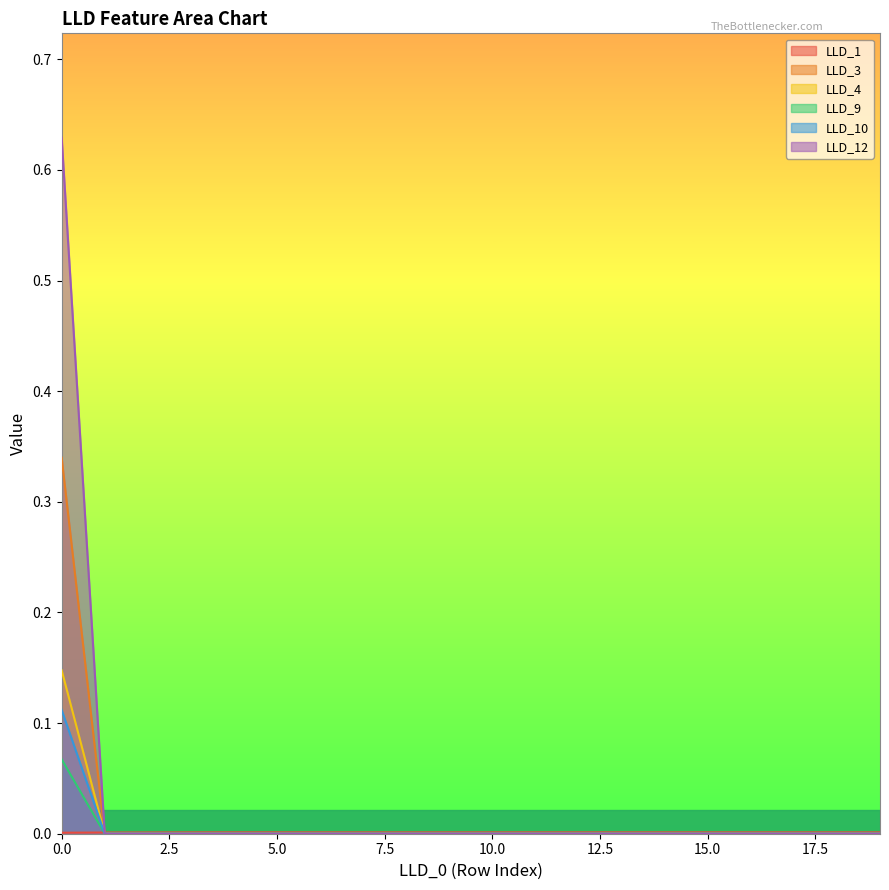

True or false: LLD_3 has a value of 0.0 at 5.0.

True